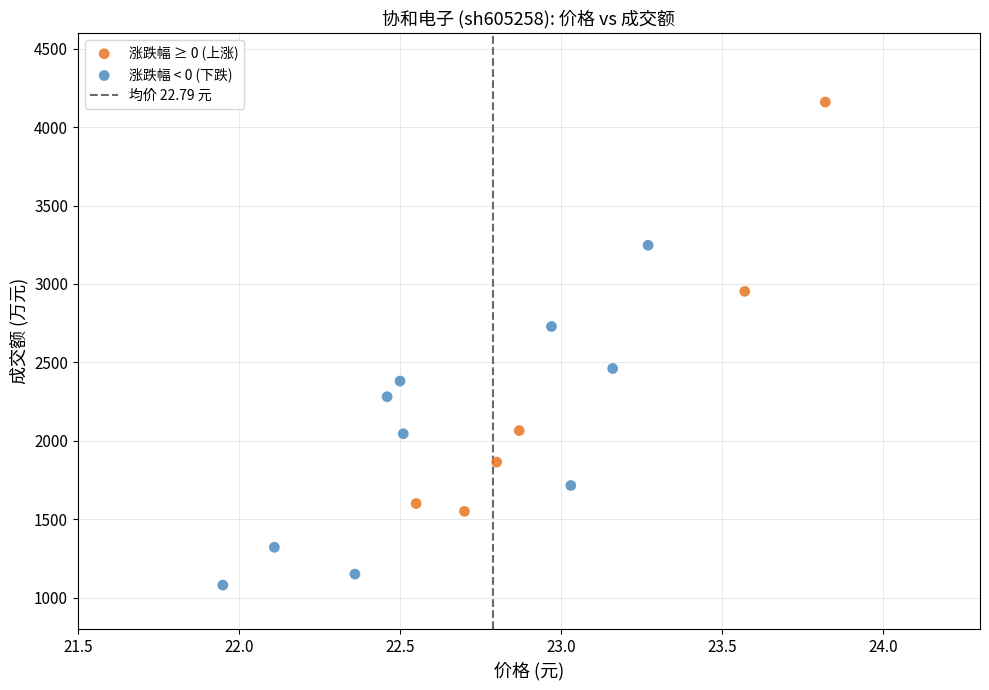

Which series reaches the maximum Y coordinate?

涨跌幅 ≥ 0 (上涨)